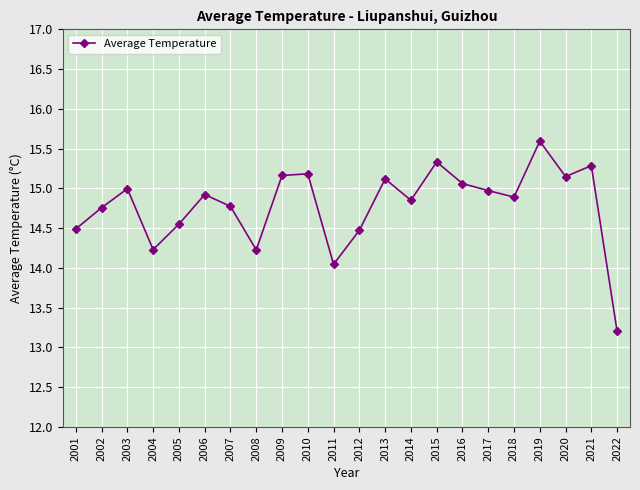

At which category does the chart reach its minimum across all series?

2022